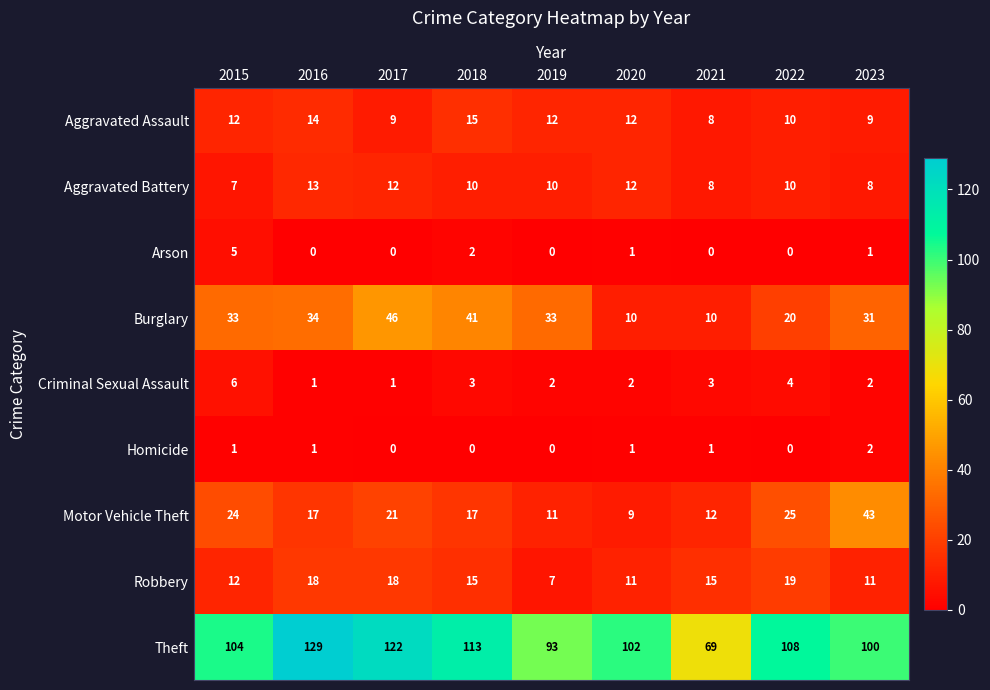

At which category is the sum across all series the highest?

2017